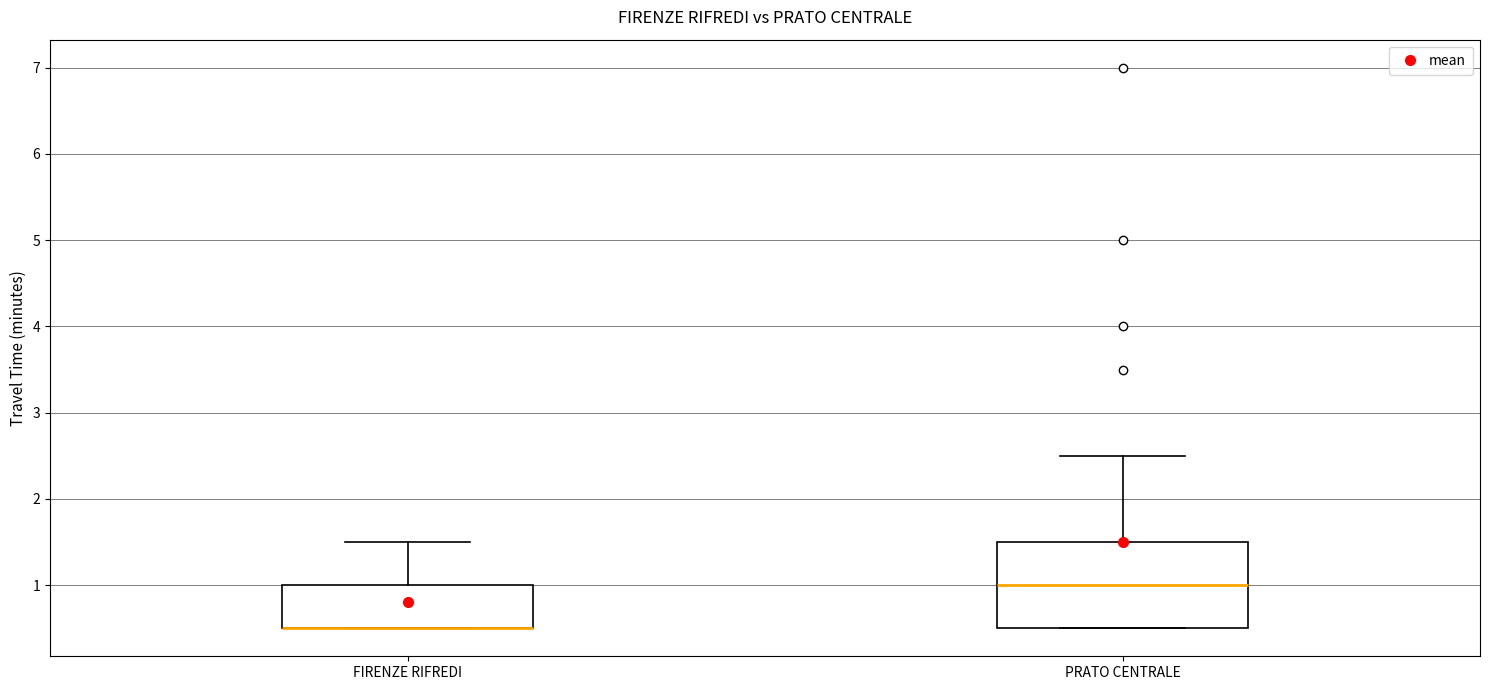

Where does the median line of the box for PRATO CENTRALE sit on the y-axis? The values are not printed on the chart, so give them approximately, as read against the axis.

1.0